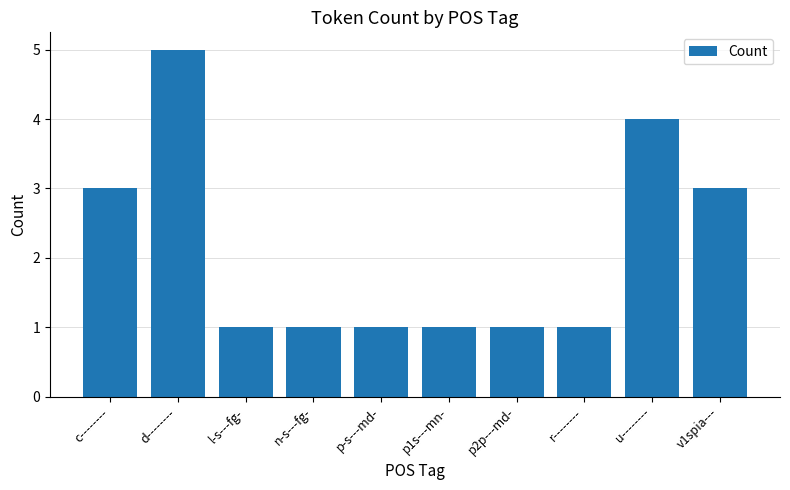

What is the average value?

2